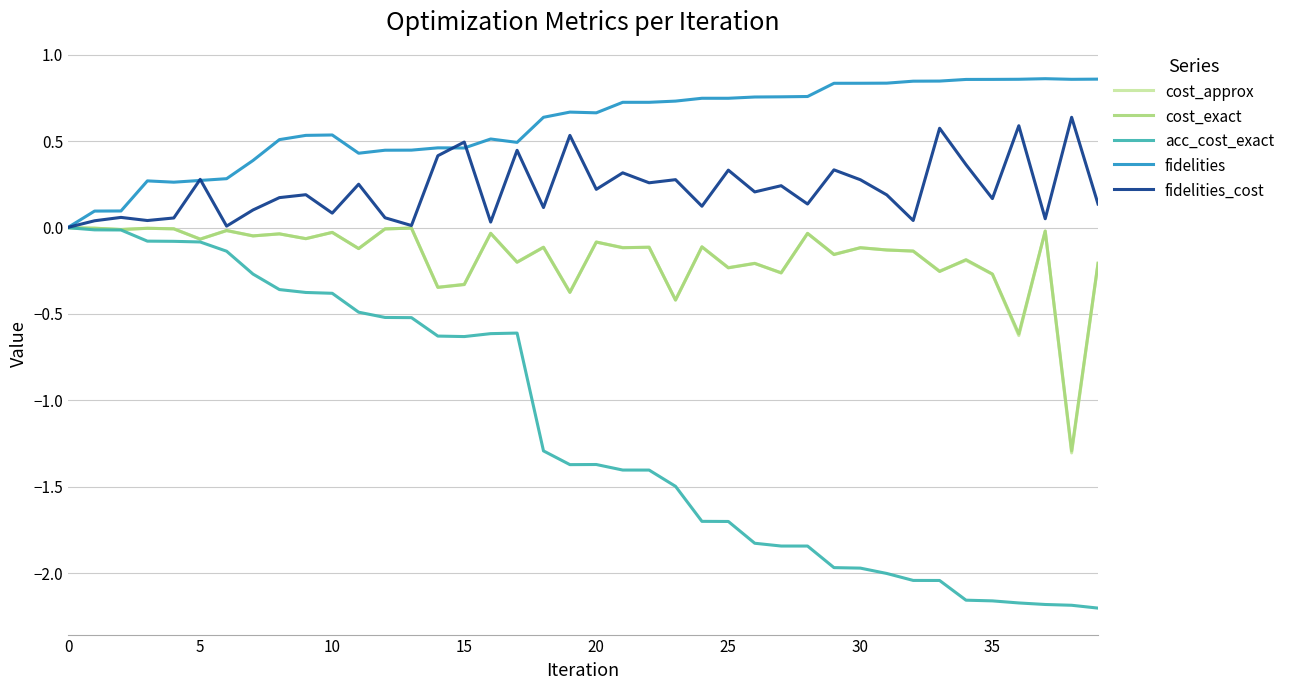

Which series has the largest total across all categories?

fidelities